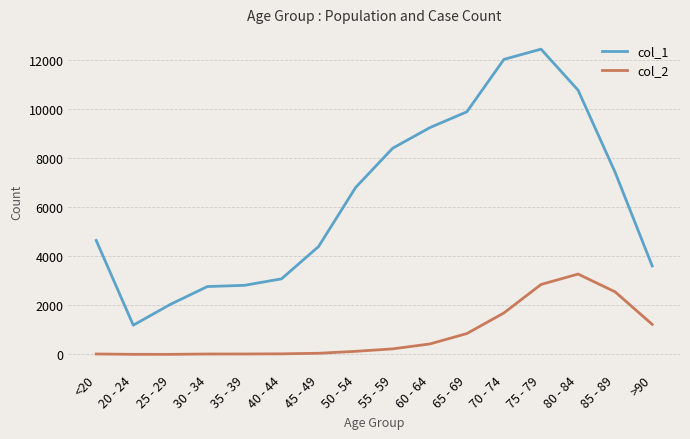

What is the total value across all series at 75 - 79?

15282